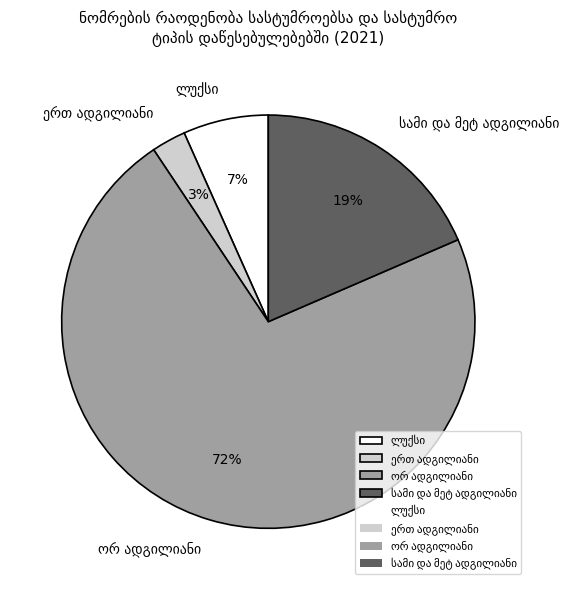

Does any single category account for the majority?

Yes